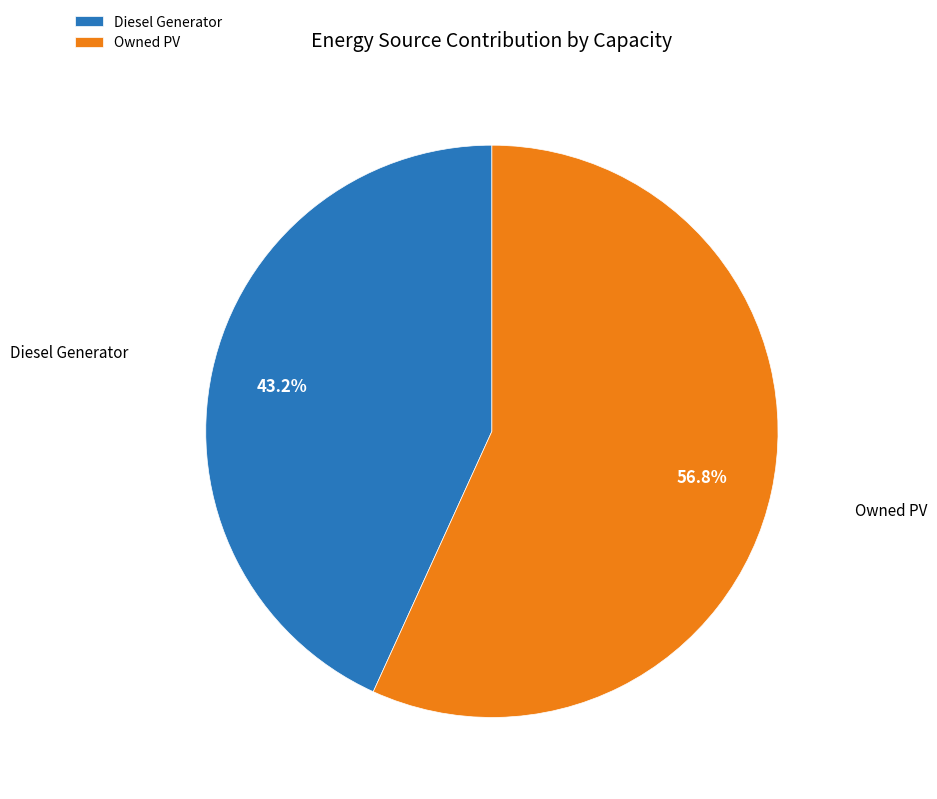

Which category has the smallest portion of the pie?

Diesel Generator